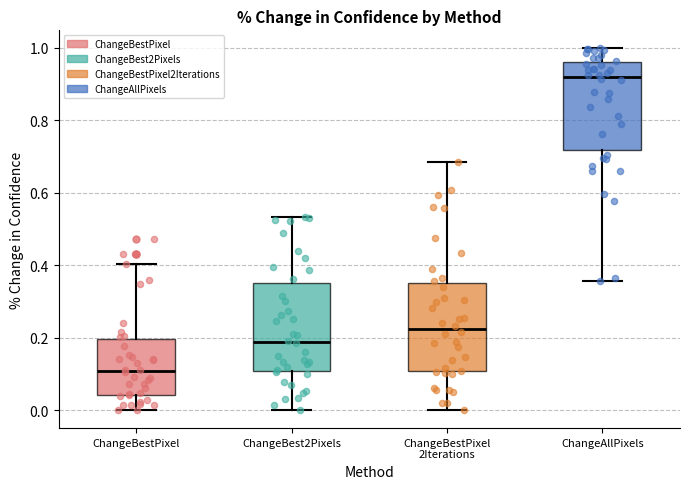

Reading left to right, read every box against the y-axis: the position of its median line, the range the box covers, and the ends of its whiskers. The values are not printed on the chart, so give them approximately, as read against the axis.

ChangeBestPixel: median 0.10, box 0.04 to 0.20, whiskers 0.00 to 0.40
ChangeBest2Pixels: median 0.18, box 0.10 to 0.34, whiskers 0.00 to 0.54
ChangeBestPixel 2Iterations: median 0.22, box 0.10 to 0.36, whiskers 0.00 to 0.68
ChangeAllPixels: median 0.92, box 0.72 to 0.96, whiskers 0.36 to 1.00